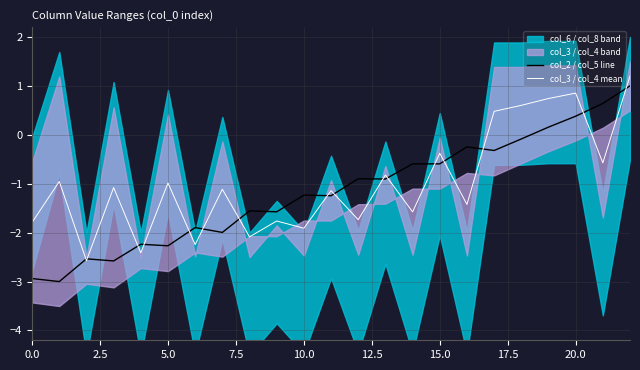

Does the chart have visible grid lines?

Yes